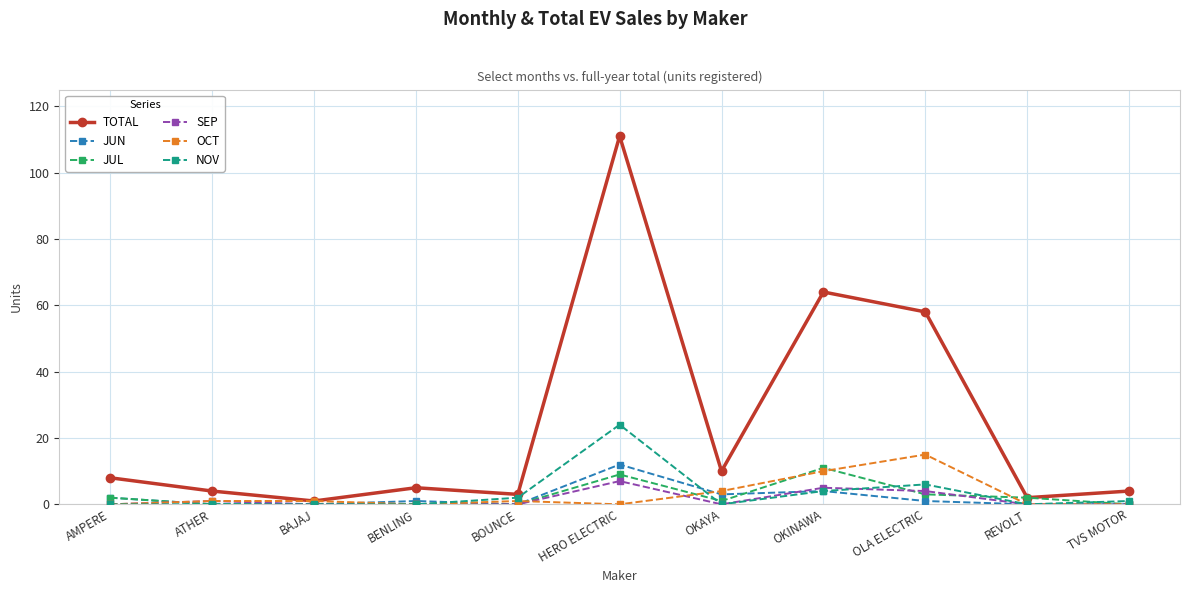

True or false: NOV has a value of 42 at HERO ELECTRIC.

False